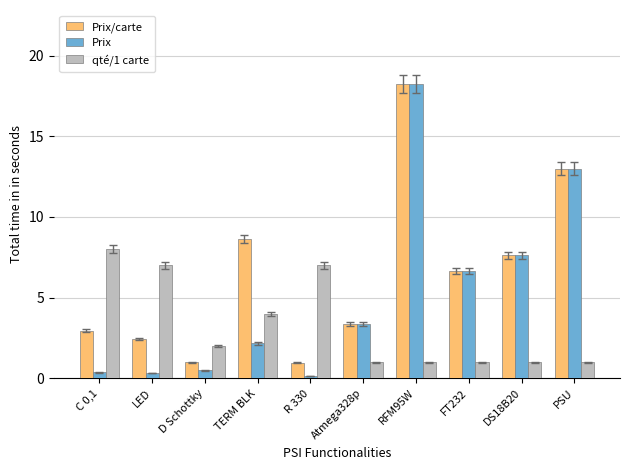

What is the label of the 9th bar from the left?

DS18B20